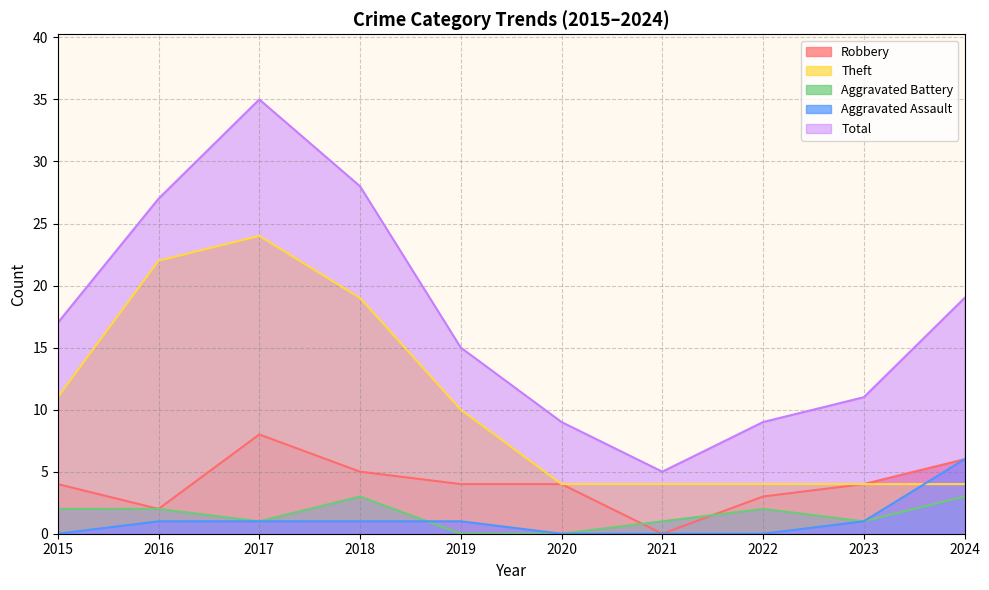

True or false: Aggravated Battery has more than 2 interior local peaks.

False